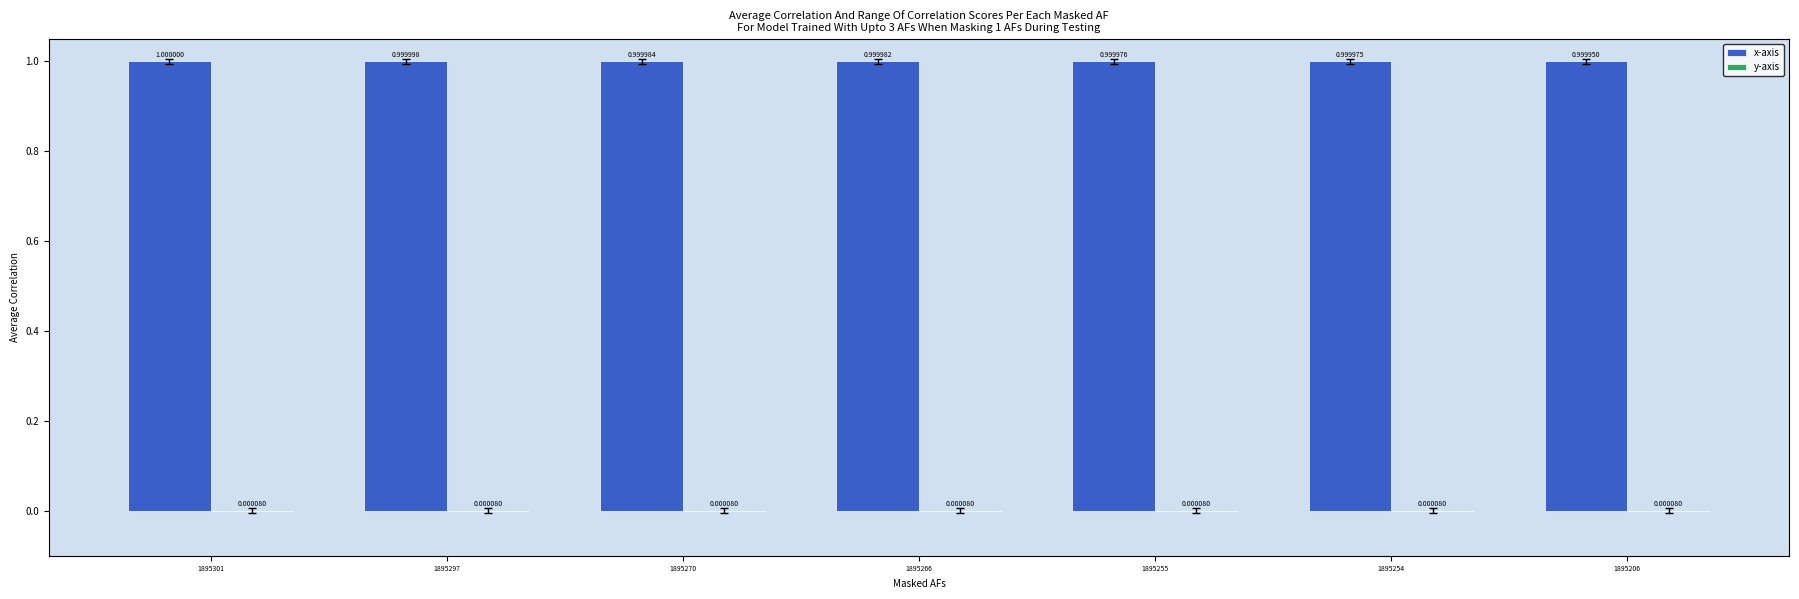

Between 1895301 and 1895206, which series saw the biggest shift?

x-axis